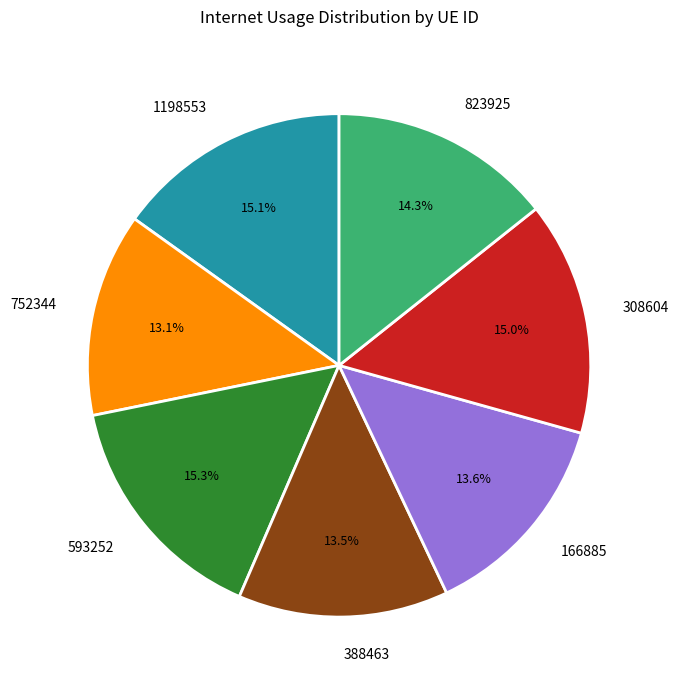

Count the number of slices in the pie.

7